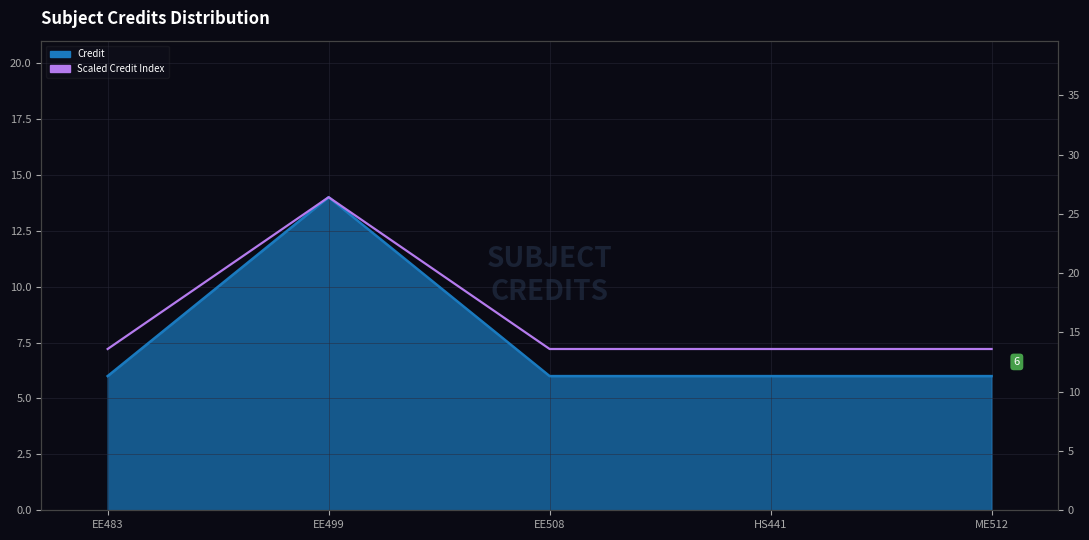

The chart shows a value of 5.1 at ME512. True or false?

False